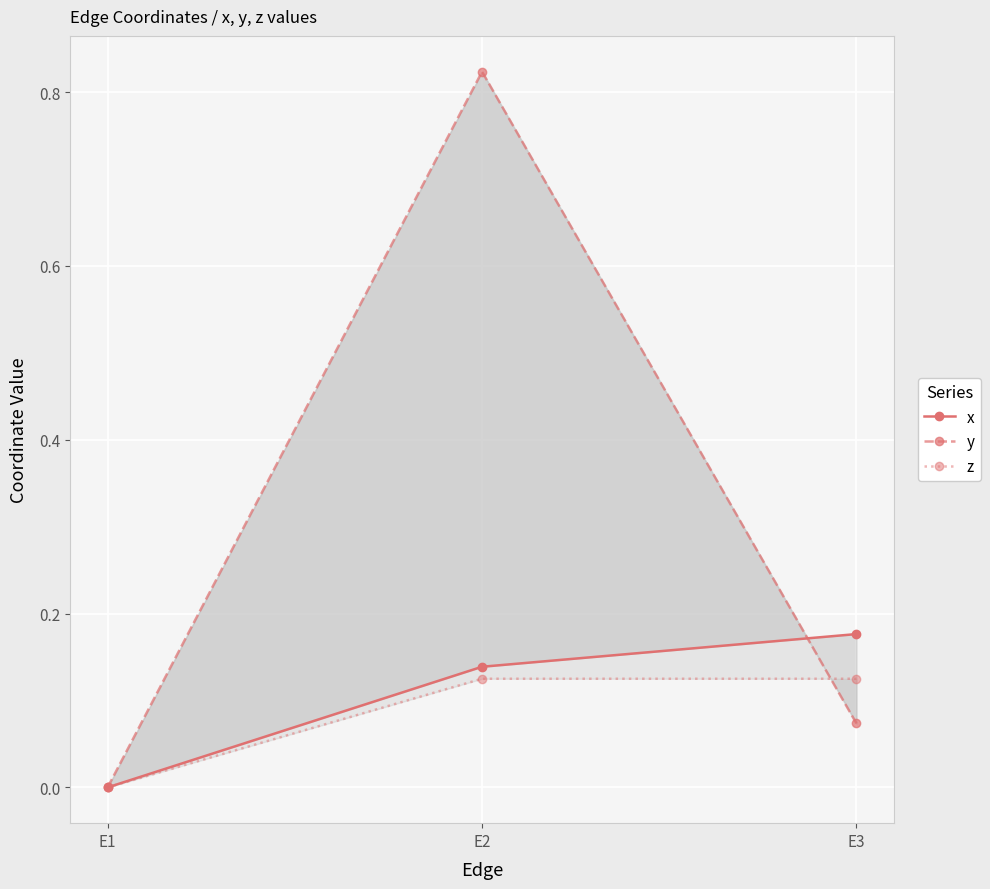

The z series shows 0.0 at E1. True or false?

True